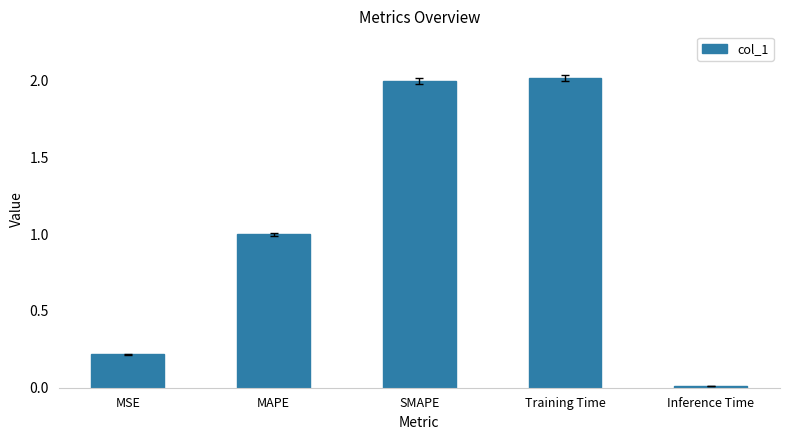

What is the label of the 5th bar from the left?

Inference Time